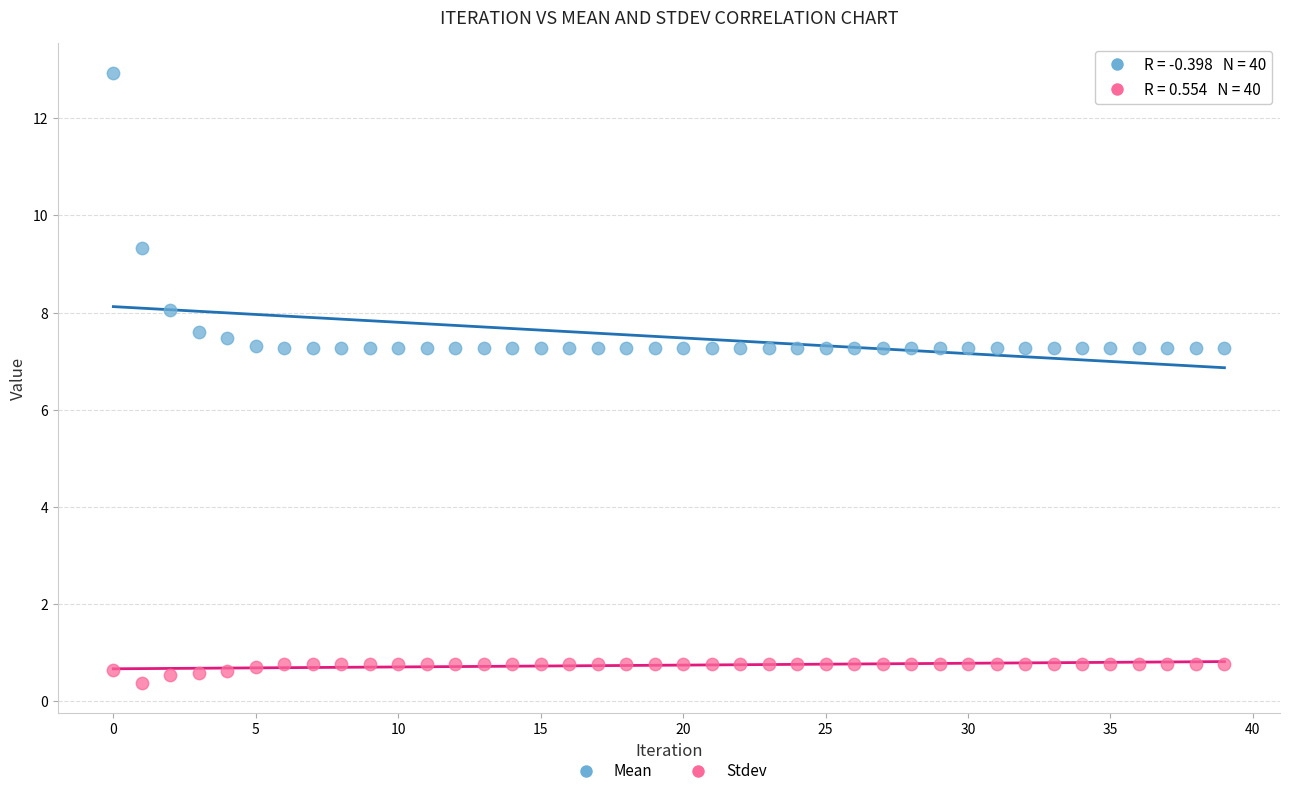

In the Mean series, what Y value is closest to 10?

9.3